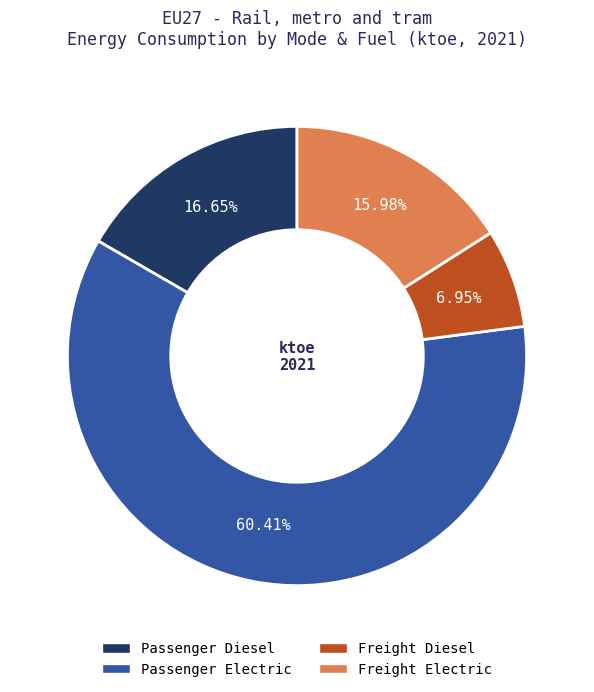

Which has a higher value, Passenger Electric or Freight Diesel?

Passenger Electric